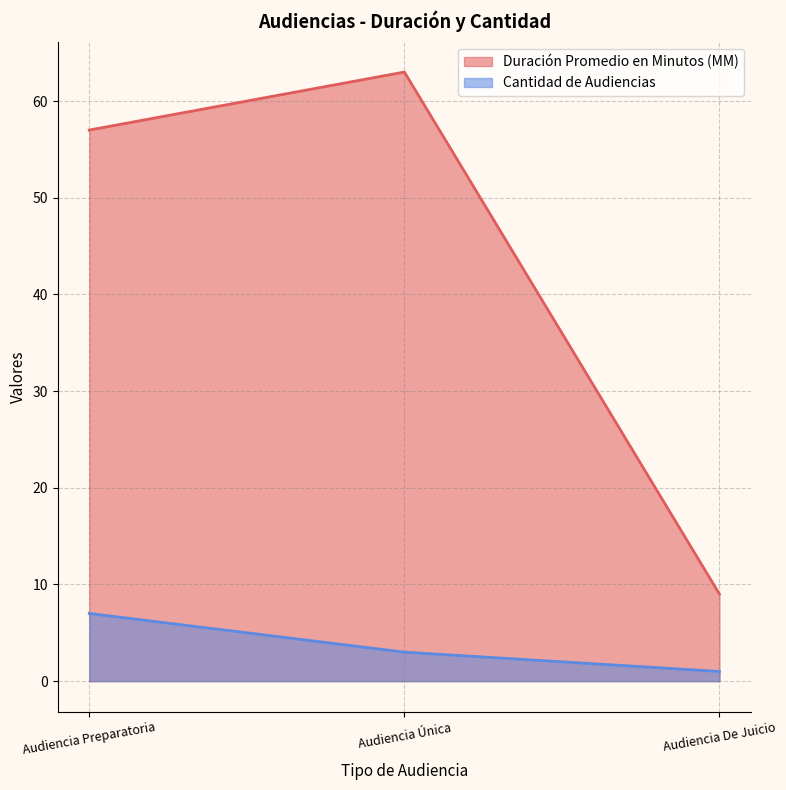

Does the chart display data point markers on the line(s)?

No